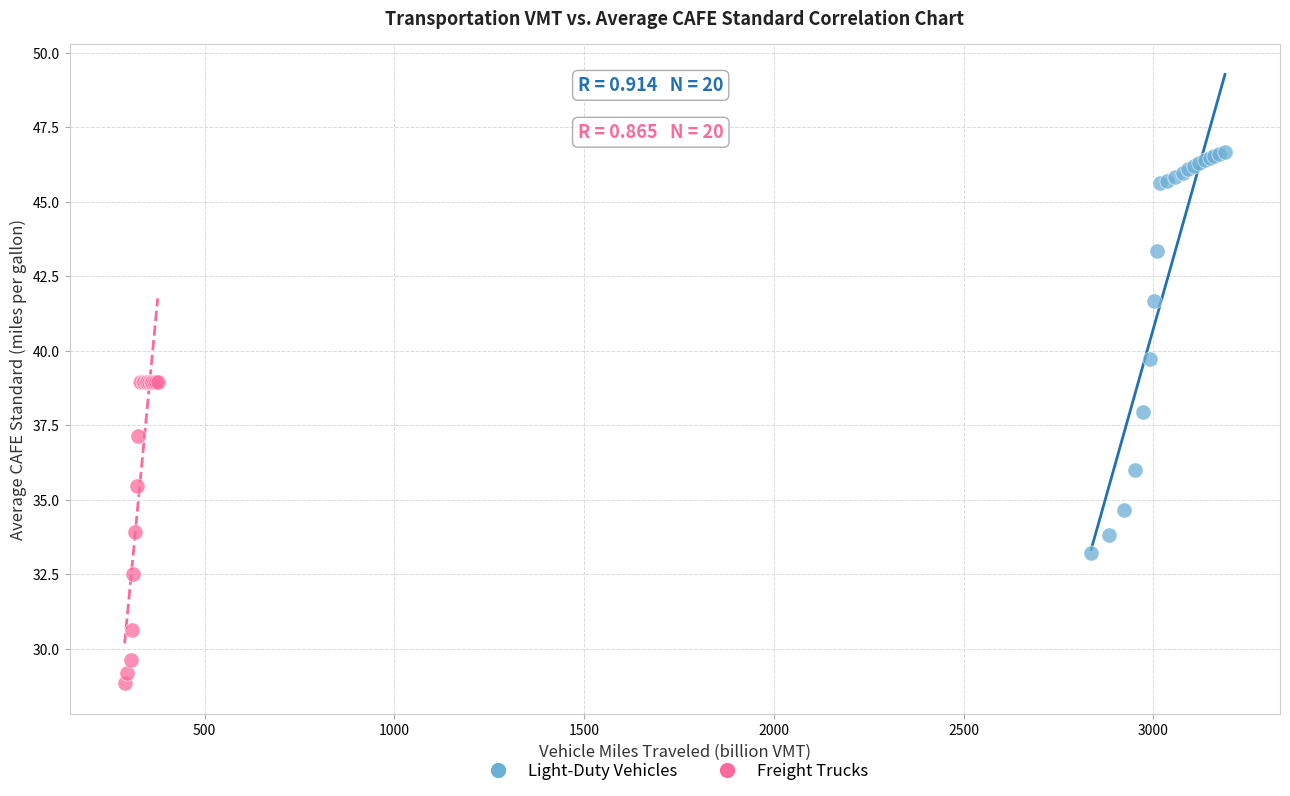

Which series has the largest Y range (max minus min)?

Light-Duty Vehicles